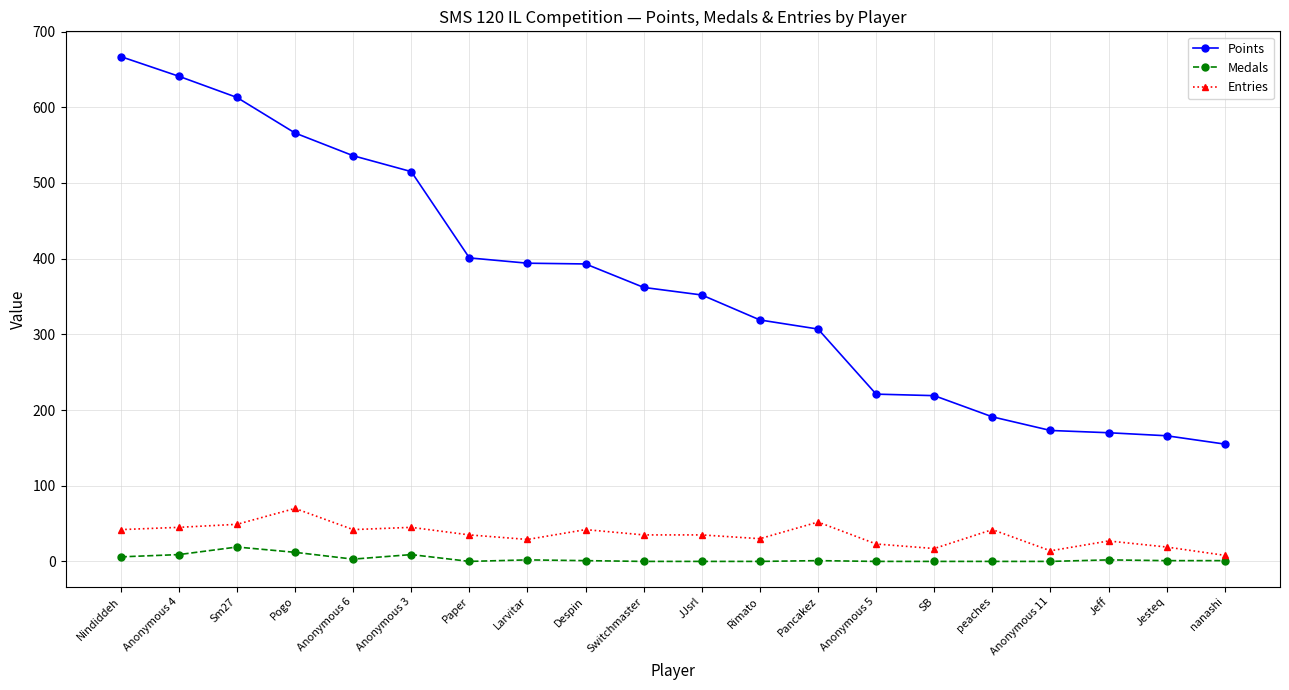

What is the difference between the highest and lowest values at Larvitar?

392